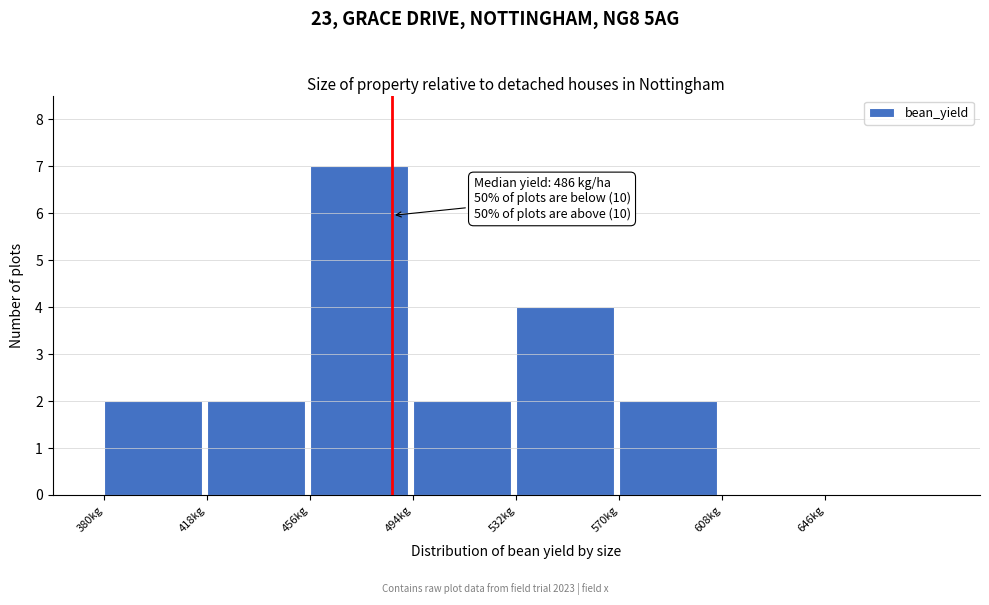

Which range on the x-axis has the tallest bar?

456 to 494